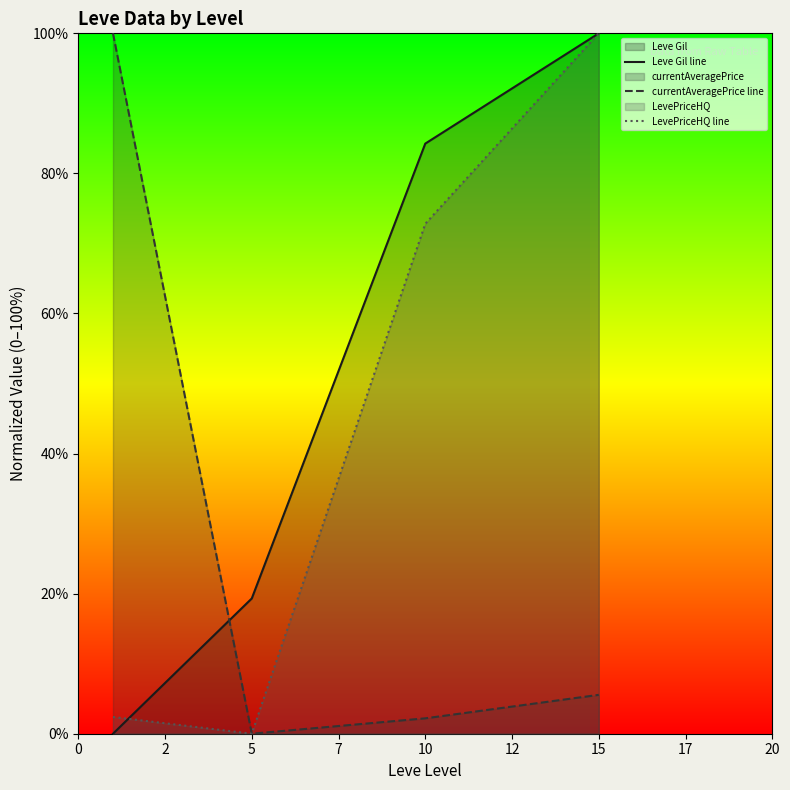

At 10, list the series in order from largest to smallest.

Leve Gil line, LevePriceHQ line, currentAveragePrice line